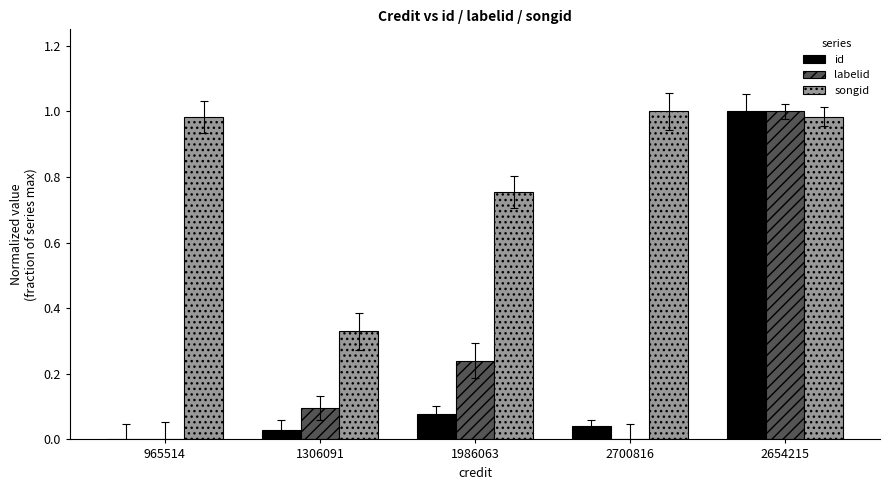

What is the total value across all series at 2654215?

3.0